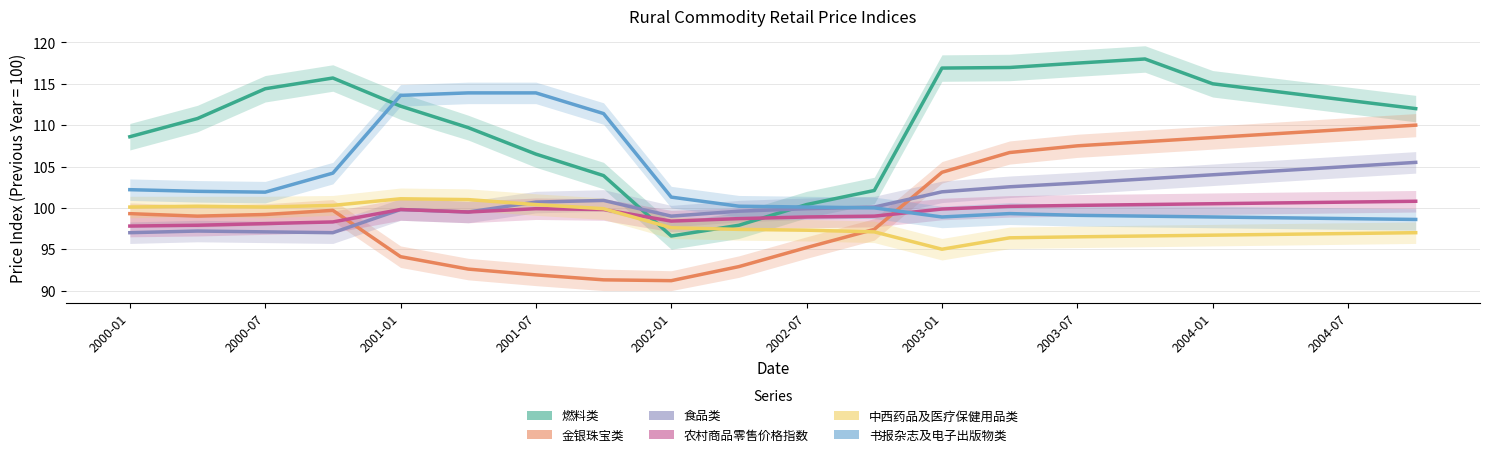

Rank the series at 2004-01 from highest to lowest value.

燃料类, 金银珠宝类, 食品类, 农村商品零售价格指数, 书报杂志及电子出版物类, 中西药品及医疗保健用品类